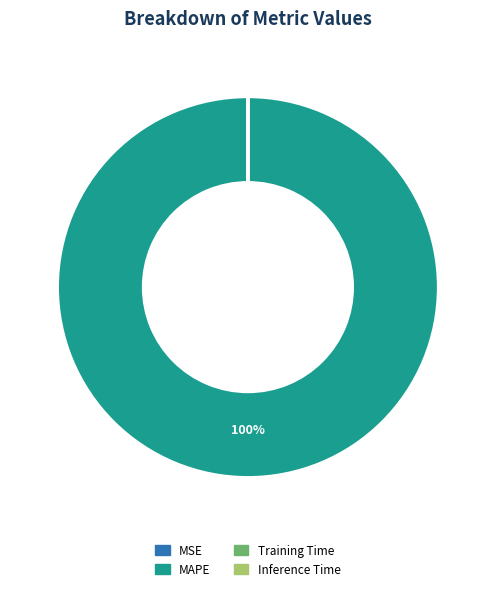

Which category accounts for the majority?

MAPE